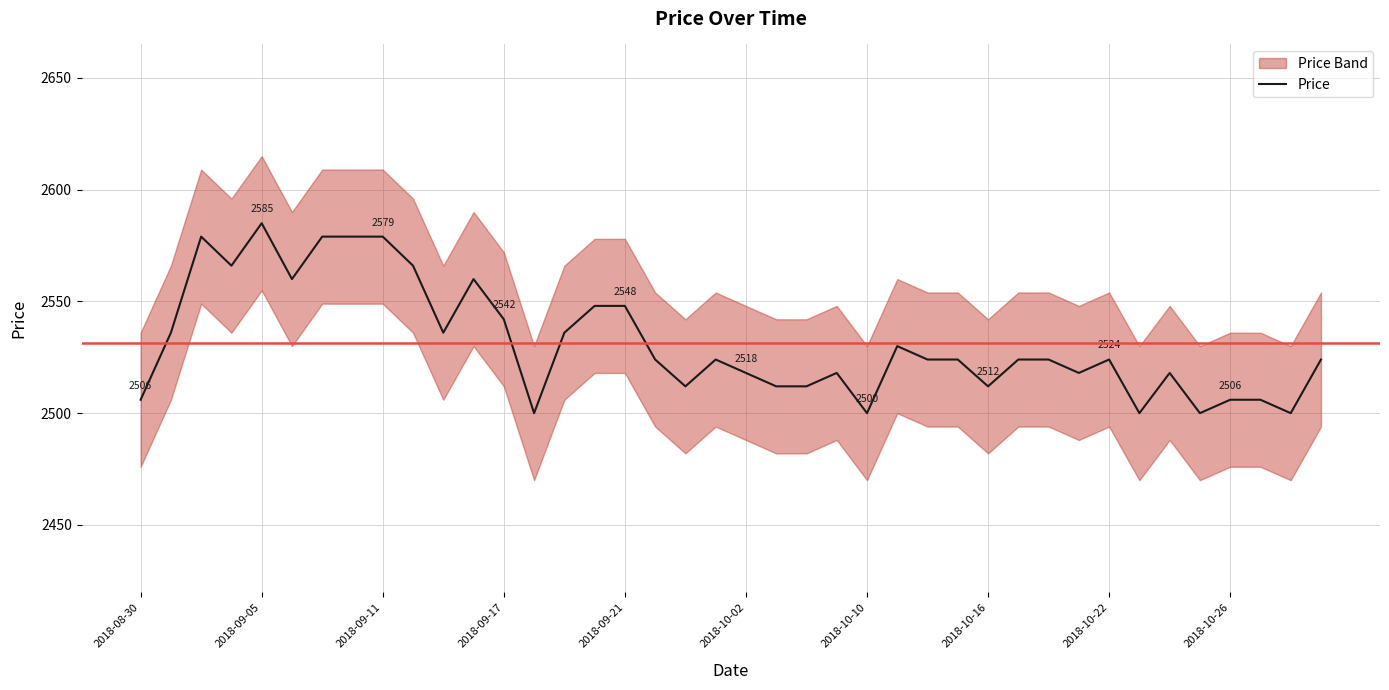

The value at 17 is 4527. True or false?

False